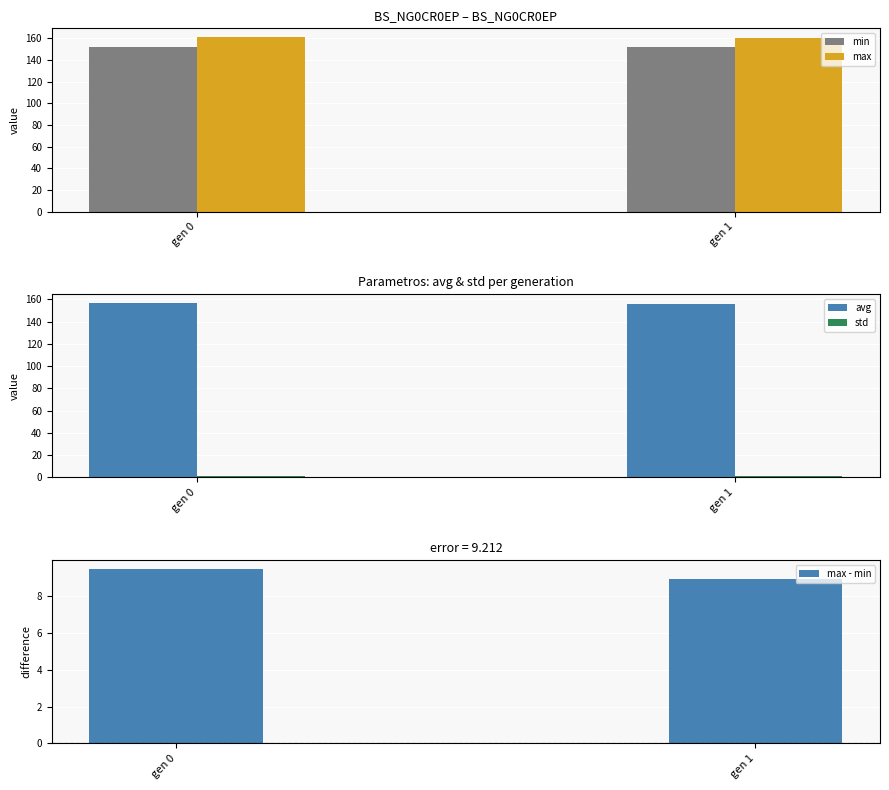

Reading right to left, transcribe all the data shown in this chart.

min: gen 1=151.7	gen 0=151.7
max: gen 1=160.6	gen 0=161.2
avg: gen 1=156.1	gen 0=156.8
std: gen 1=1.2	gen 0=1.3
max - min: gen 1=8.9	gen 0=9.5